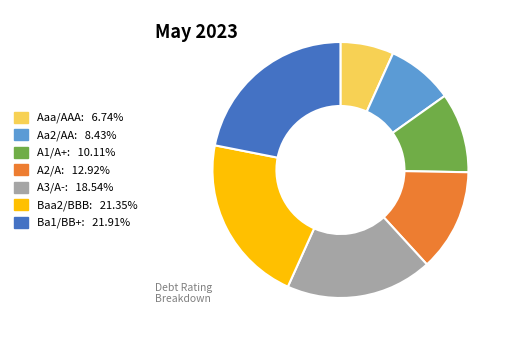

Combined, do A3/A- and Aa2/AA account for over 50%?

No